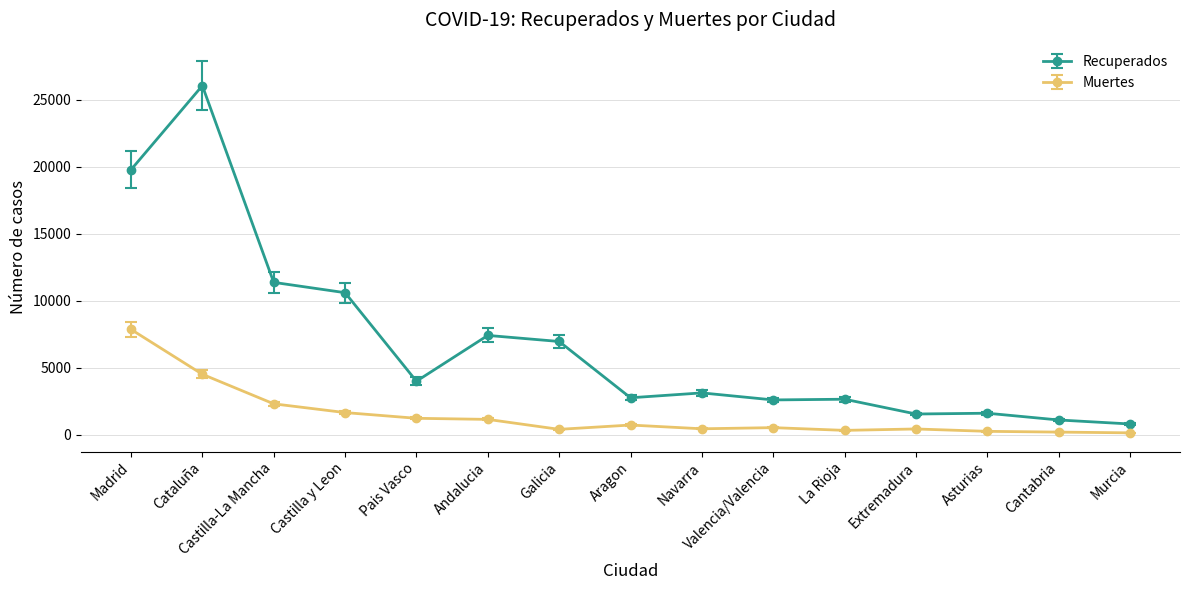

Does the chart have visible grid lines?

Yes